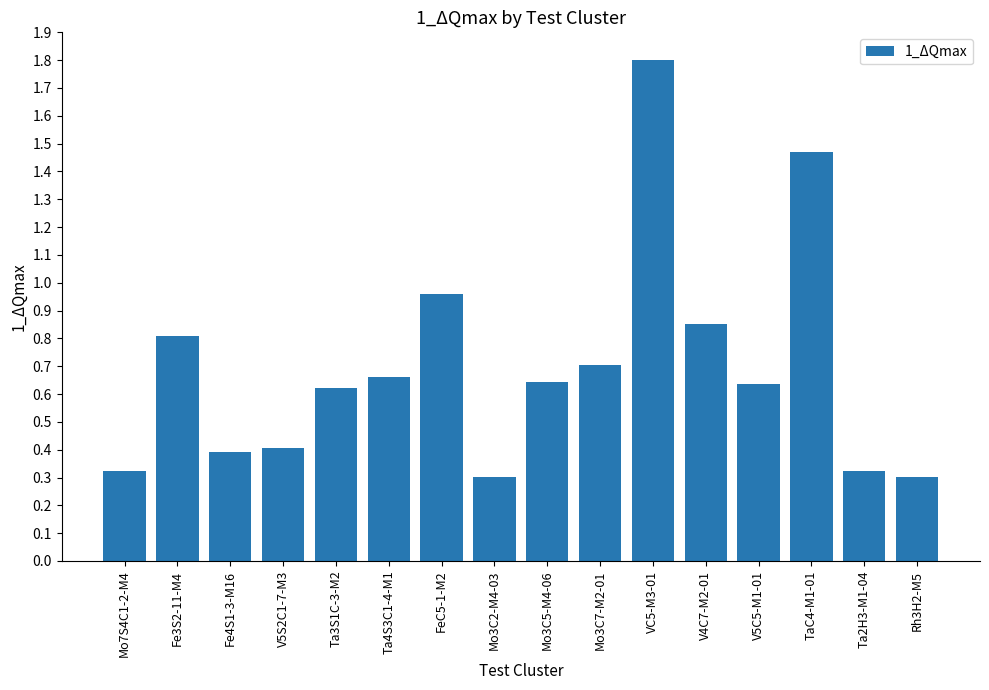

Which label corresponds to the largest value in the chart?

VC5-M3-01